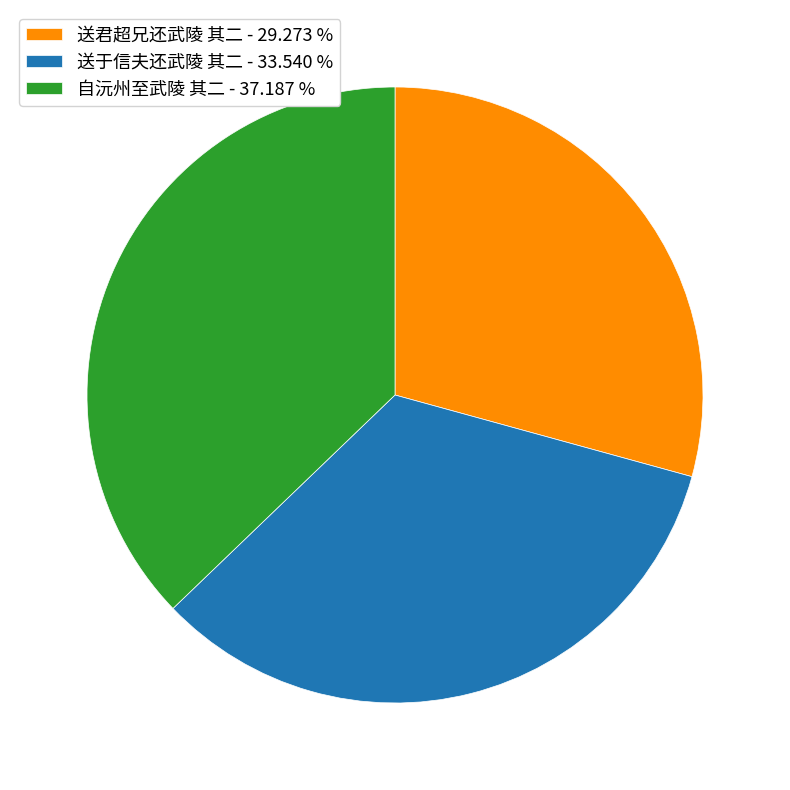

Which category has the biggest portion of the pie?

自沅州至武陵 其二